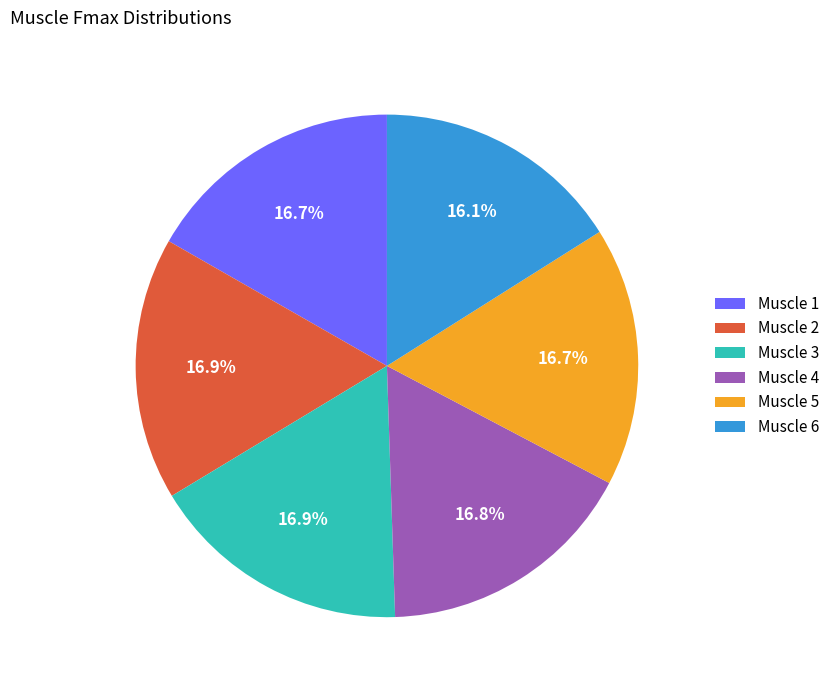

How many segments does this pie chart have?

6